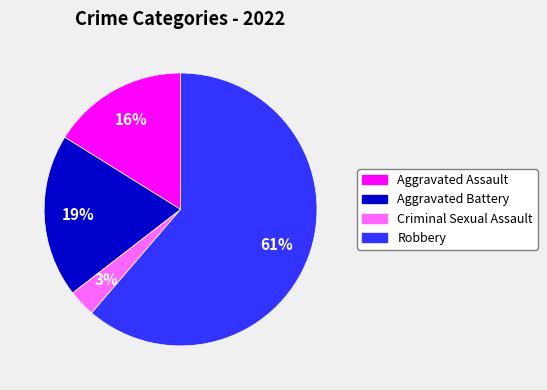

Rank the categories by value from lowest to highest.

Criminal Sexual Assault, Aggravated Assault, Aggravated Battery, Robbery